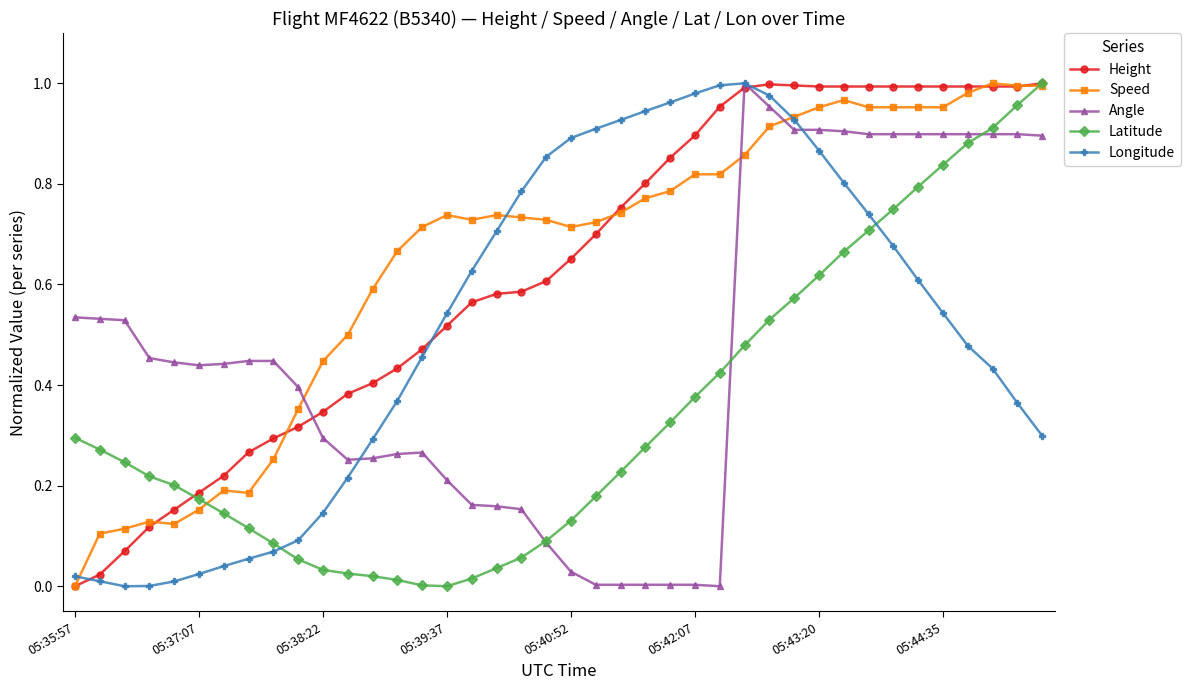

True or false: Height has more than 0 points higher than both neighbors.

True